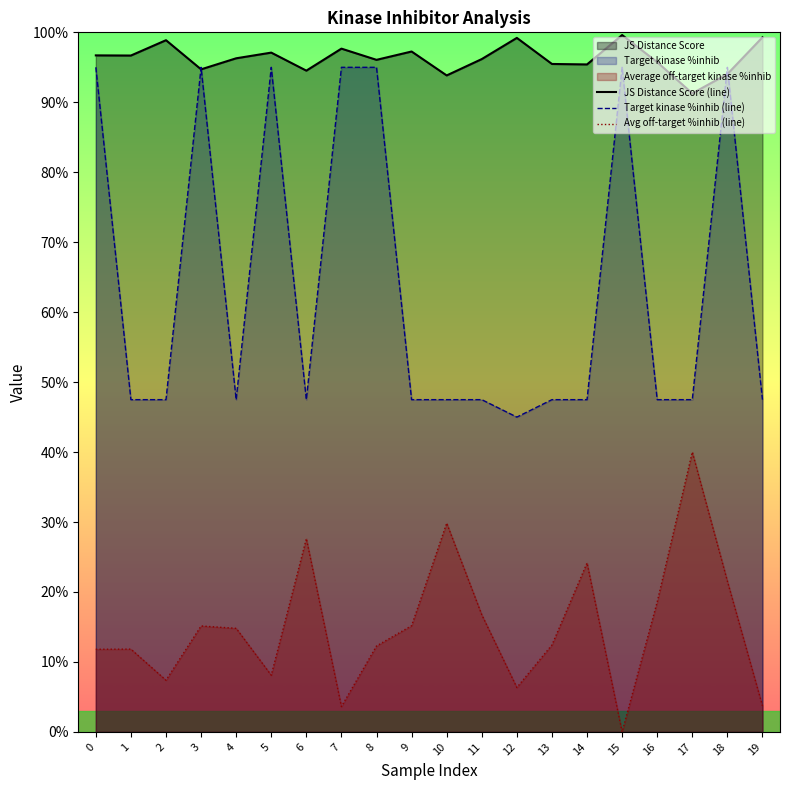

True or false: Target kinase %inhib (line) has a value of 0.1 at 11.

False